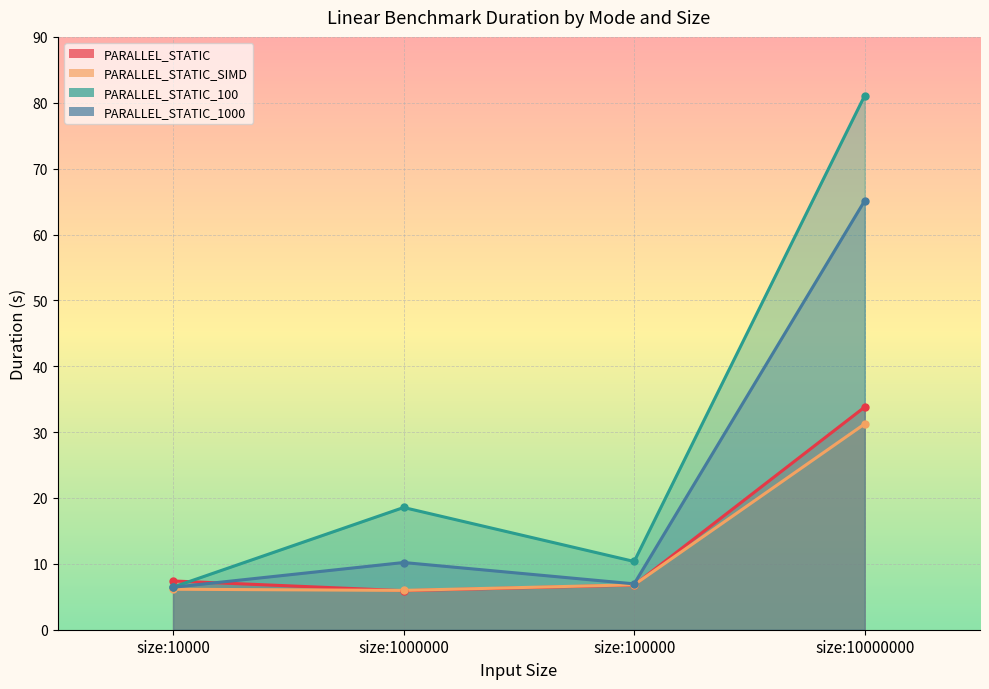

What is the difference between the highest and lowest values at size:10000?

1.3